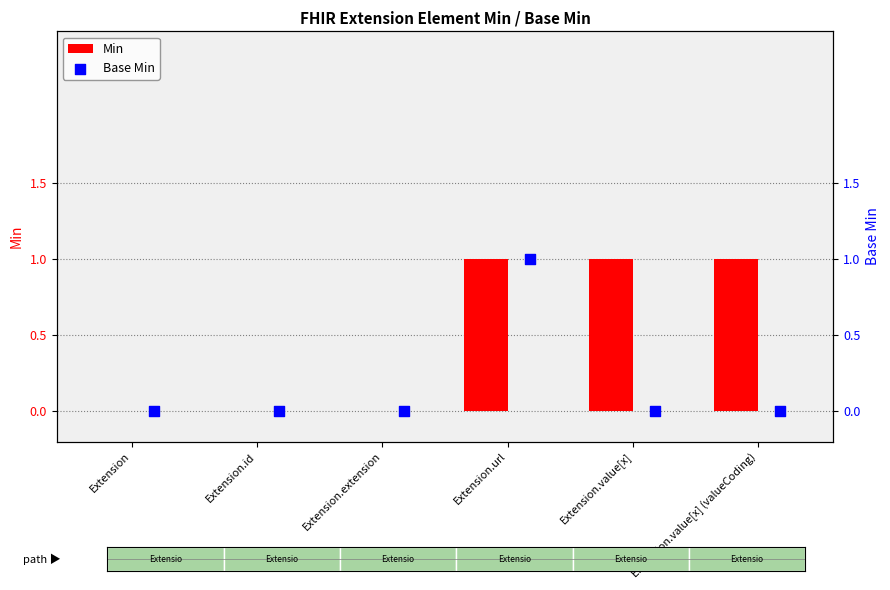

Which series contains the lowest Y value?

Min